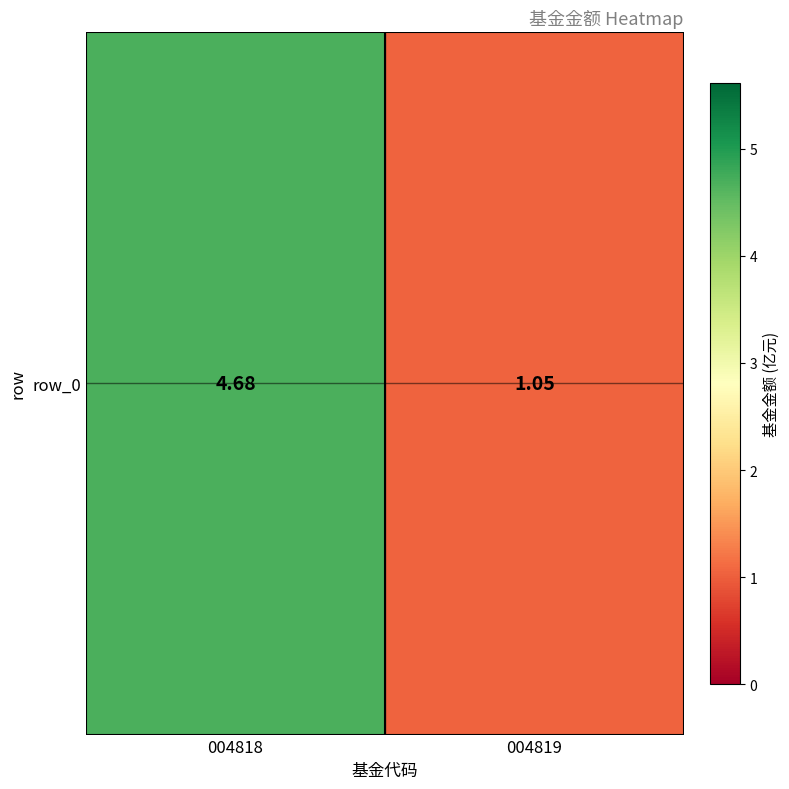

Reading left to right, transcribe all the data shown in this chart.

004818=4.7	004819=1.1